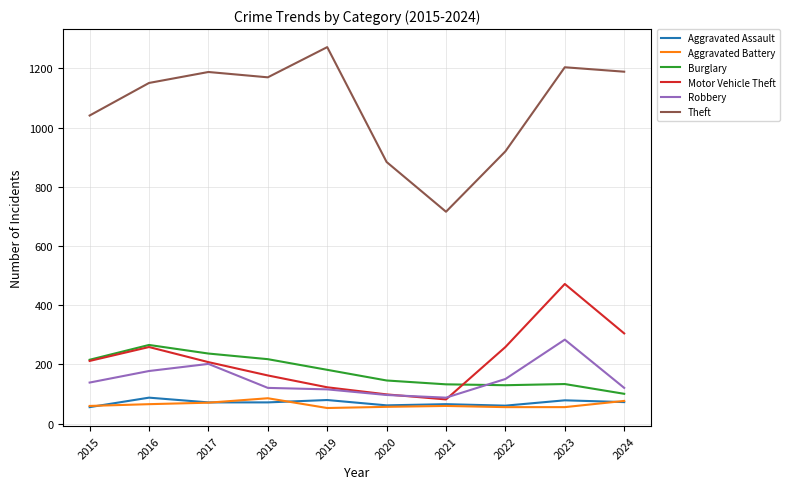

Which series has the largest total across all categories?

Theft